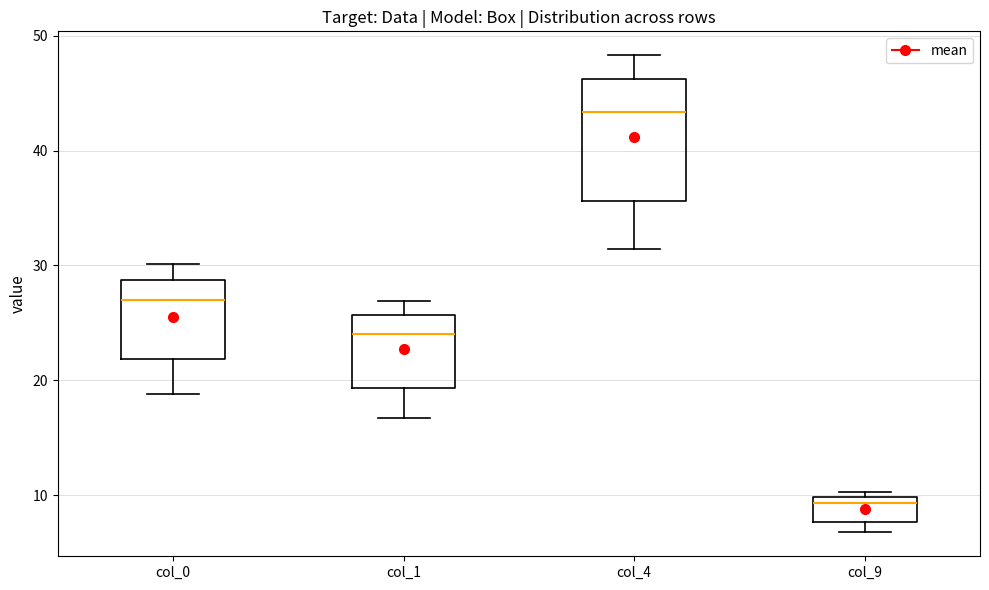

Reading left to right, transcribe this box plot: for each box, give where its median line is, the range the box spans, and where its two whiskers end, as read against the y-axis. The values are not printed on the chart, so give them approximately, as read against the axis.

col_0: median 27, box 22 to 29, whiskers 19 to 30
col_1: median 24, box 19 to 26, whiskers 17 to 27
col_4: median 43, box 36 to 46, whiskers 31 to 48
col_9: median 9, box 8 to 10, whiskers 7 to 10 (just above the box's upper edge)